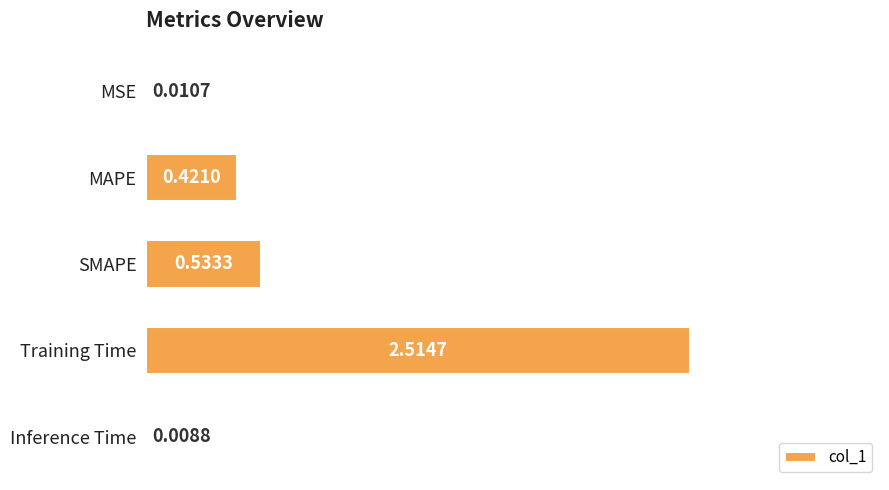

At which label is the value closest to 1?

SMAPE